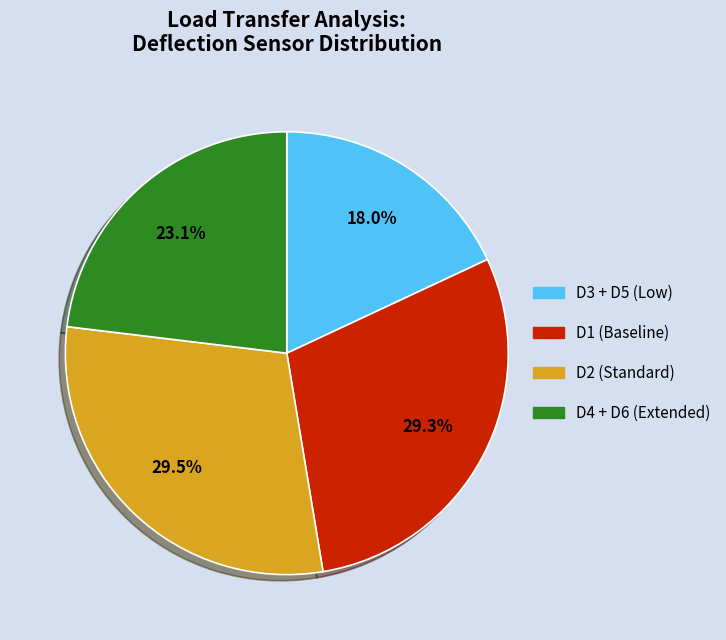

Which slice is the smallest?

D3 + D5 (Low)